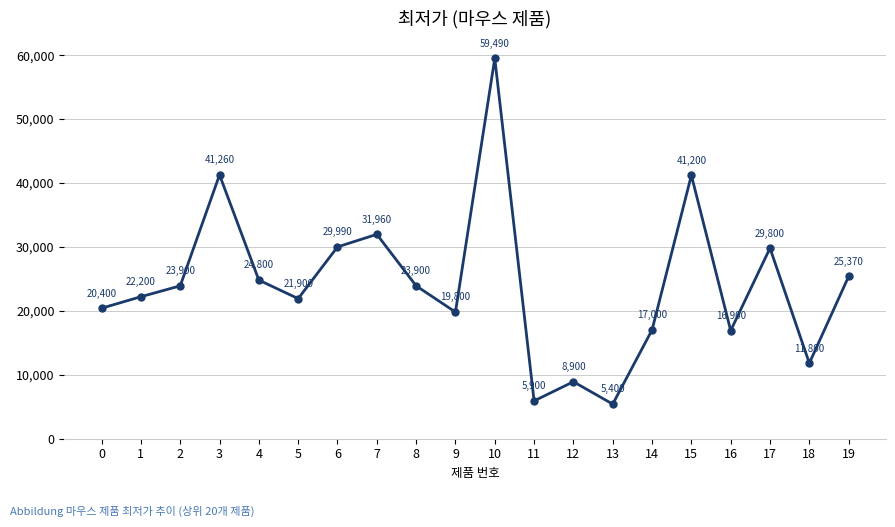

Reading right to left, what are all the values shown in this chart?

19=25370	18=11800	17=29800	16=16900	15=41200	14=17000	13=5400	12=8900	11=5900	10=59490	9=19800	8=23900	7=31960	6=29990	5=21900	4=24800	3=41260	2=23900	1=22200	0=20400